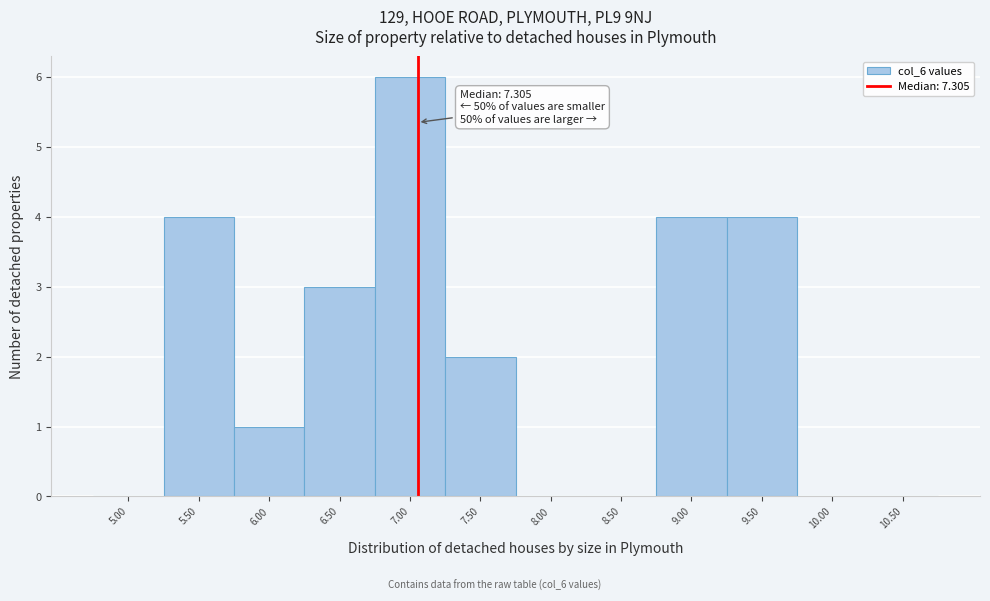

Reading right to left, extract all data points from this chart.

10.50=0	10.00=0	9.50=4	9.00=4	8.50=0	8.00=0	7.50=2	7.00=6	6.50=3	6.00=1	5.50=4	5.00=0